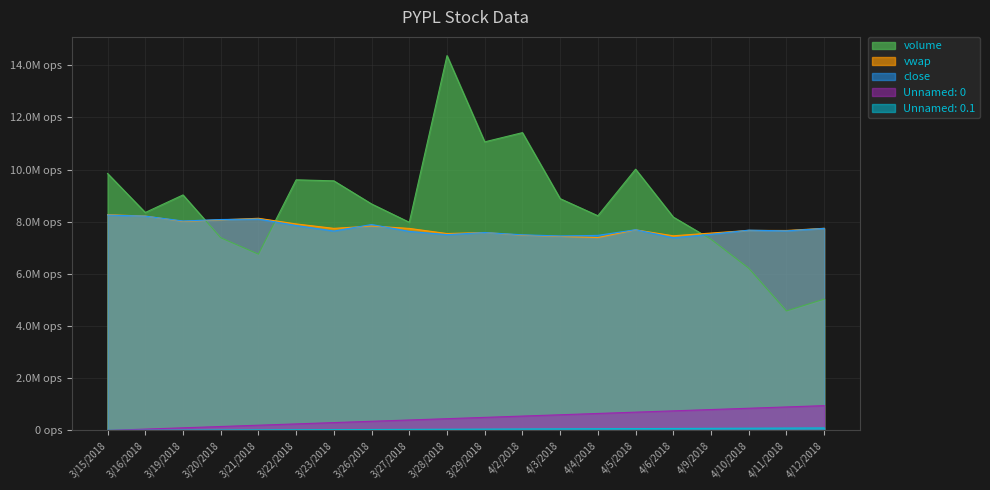

How many values in index are above zero?

19